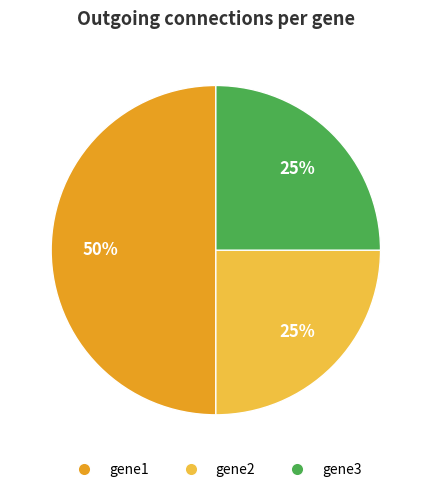

How many segments does this pie chart have?

3